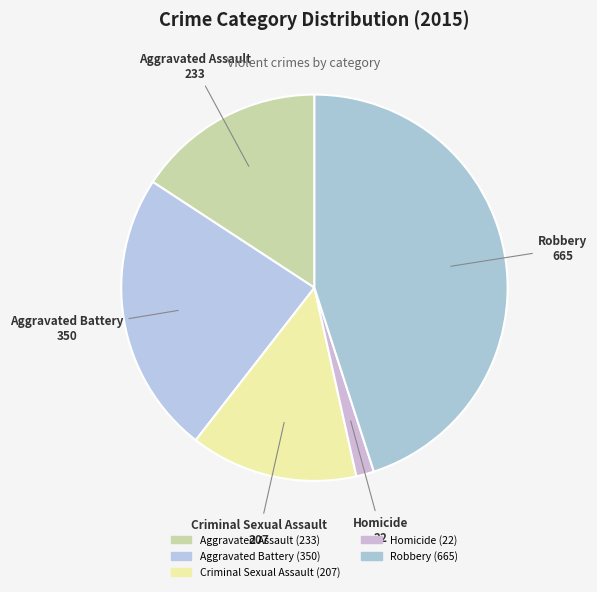

True or false: Criminal Sexual Assault accounts for 20% of the total.

False